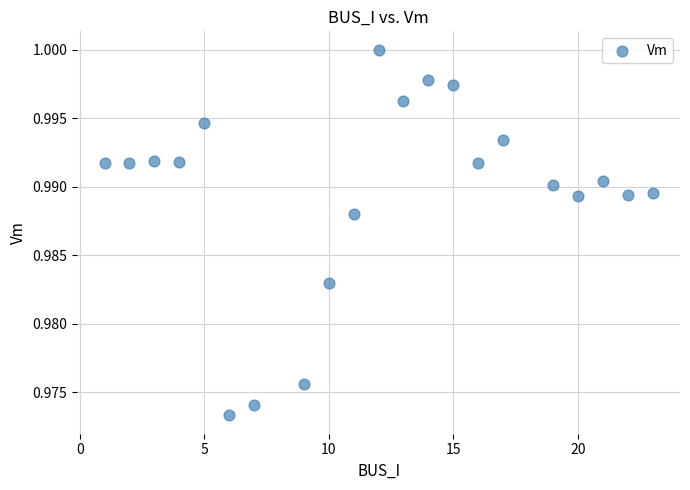

What is the range of X values (max minus min)?

22.0